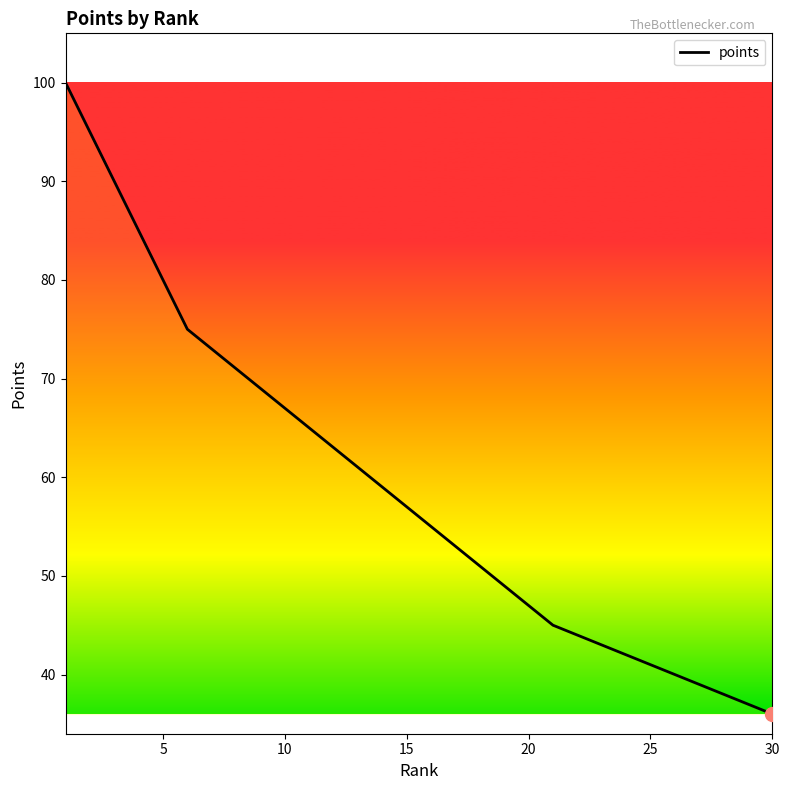

What is the maximum value shown in the chart?

100